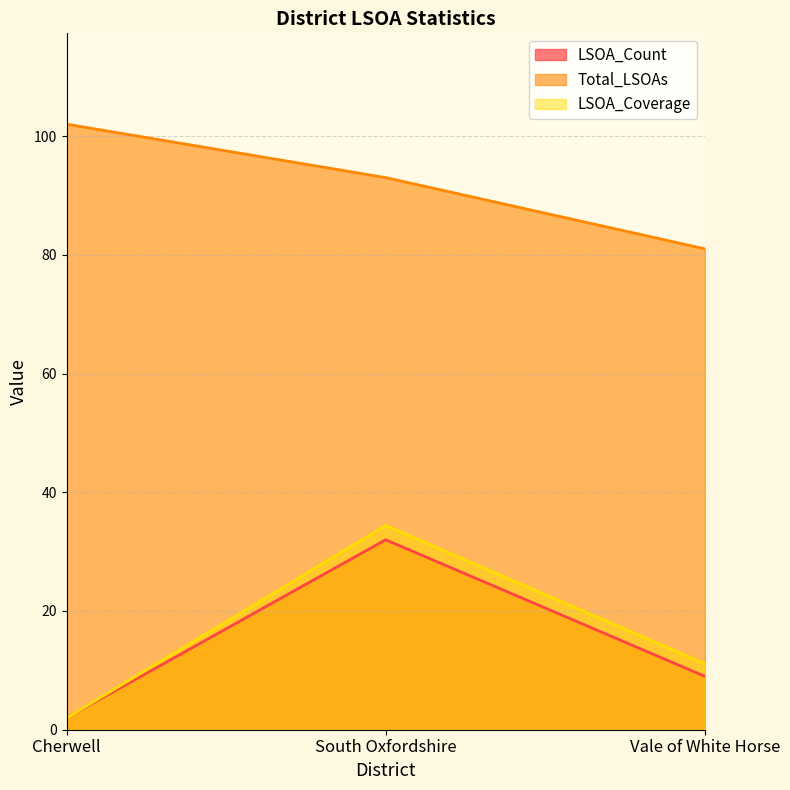

Which label corresponds to the largest value in the chart?

Cherwell